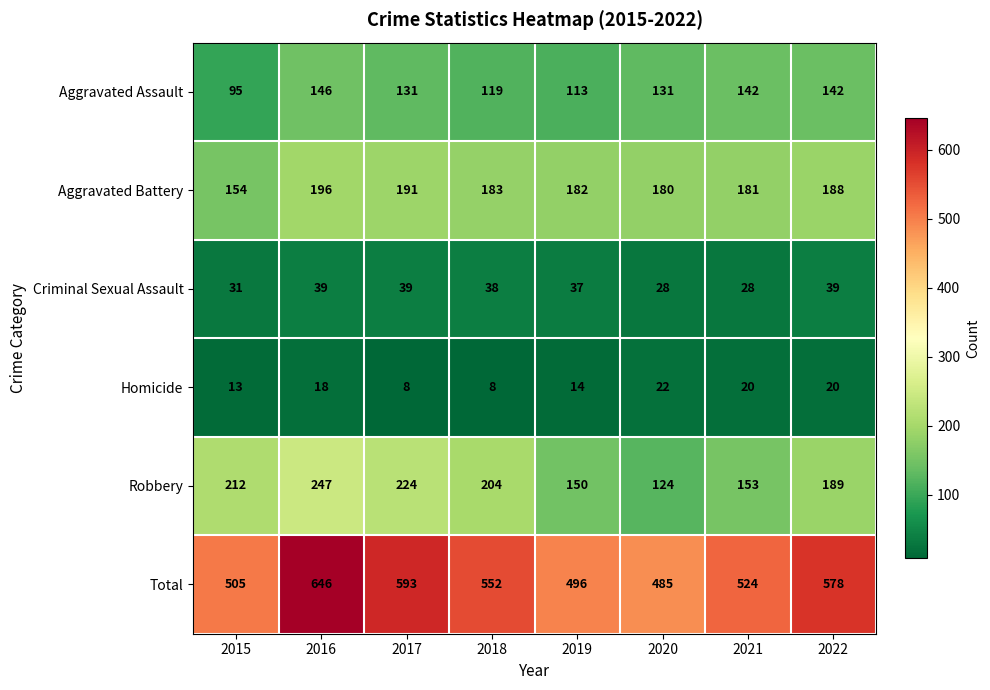

What is the spread (max minus min) of values at 2020?

463